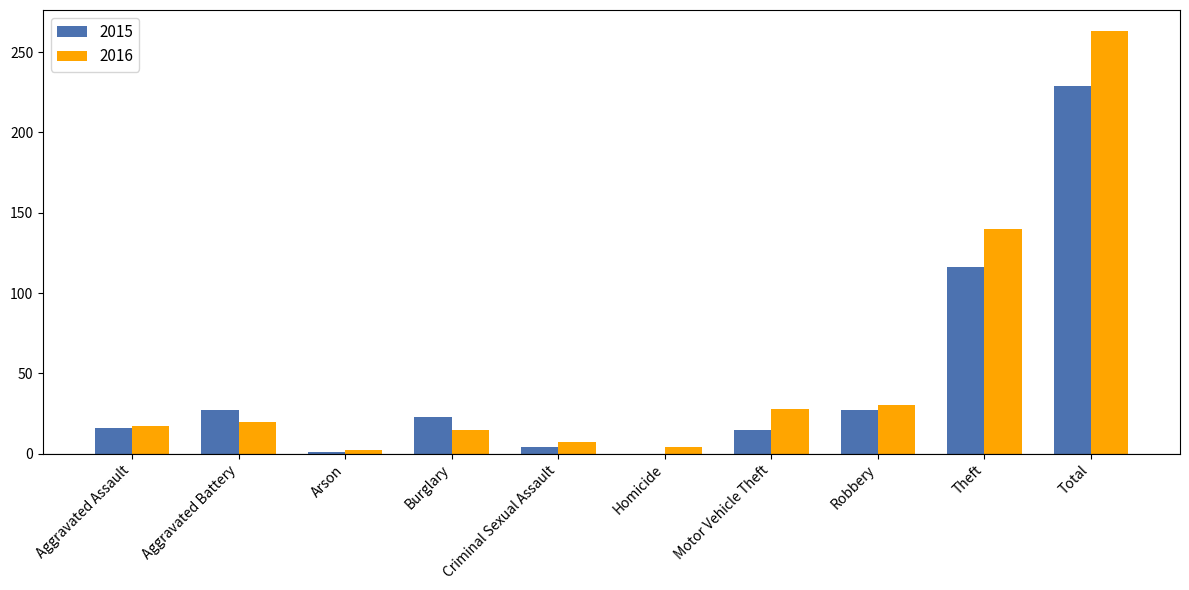

What are all the series names shown in the legend?

2015, 2016